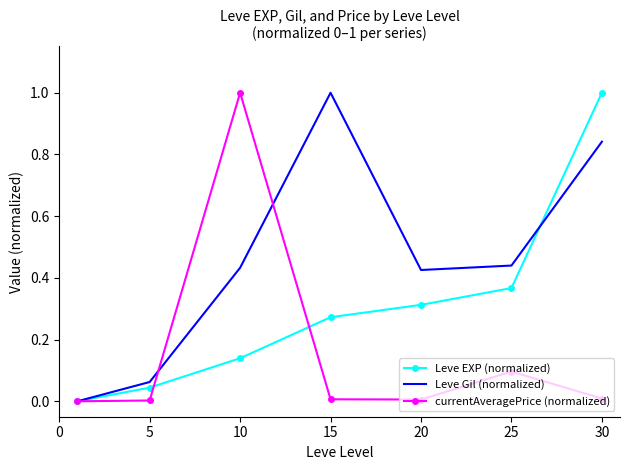

What are all the series names shown in the legend?

Leve EXP (normalized), Leve Gil (normalized), currentAveragePrice (normalized)